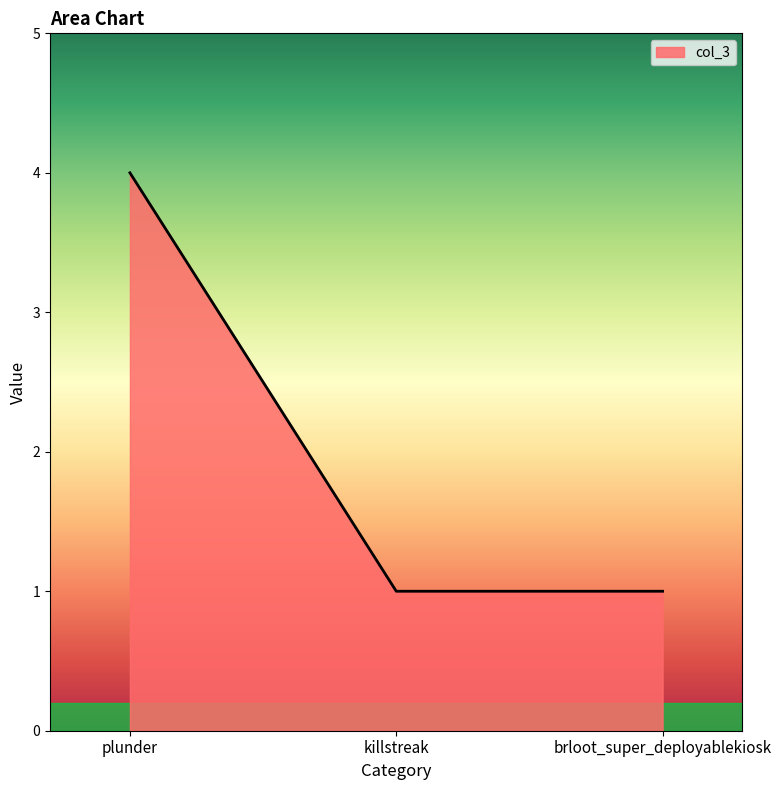

How many lines are shown in the chart?

1